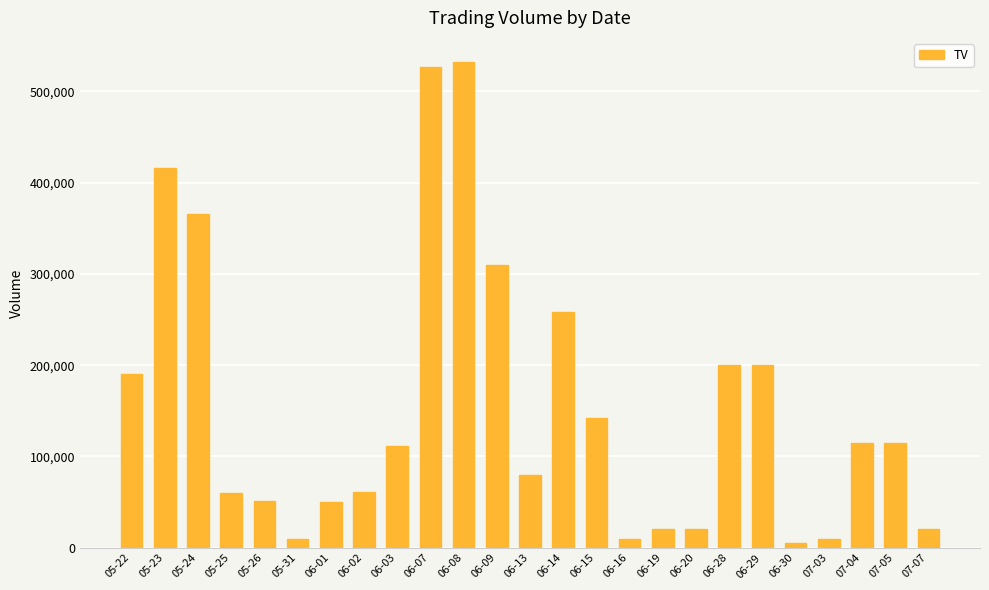

The value at 06-29 is 200000. True or false?

True